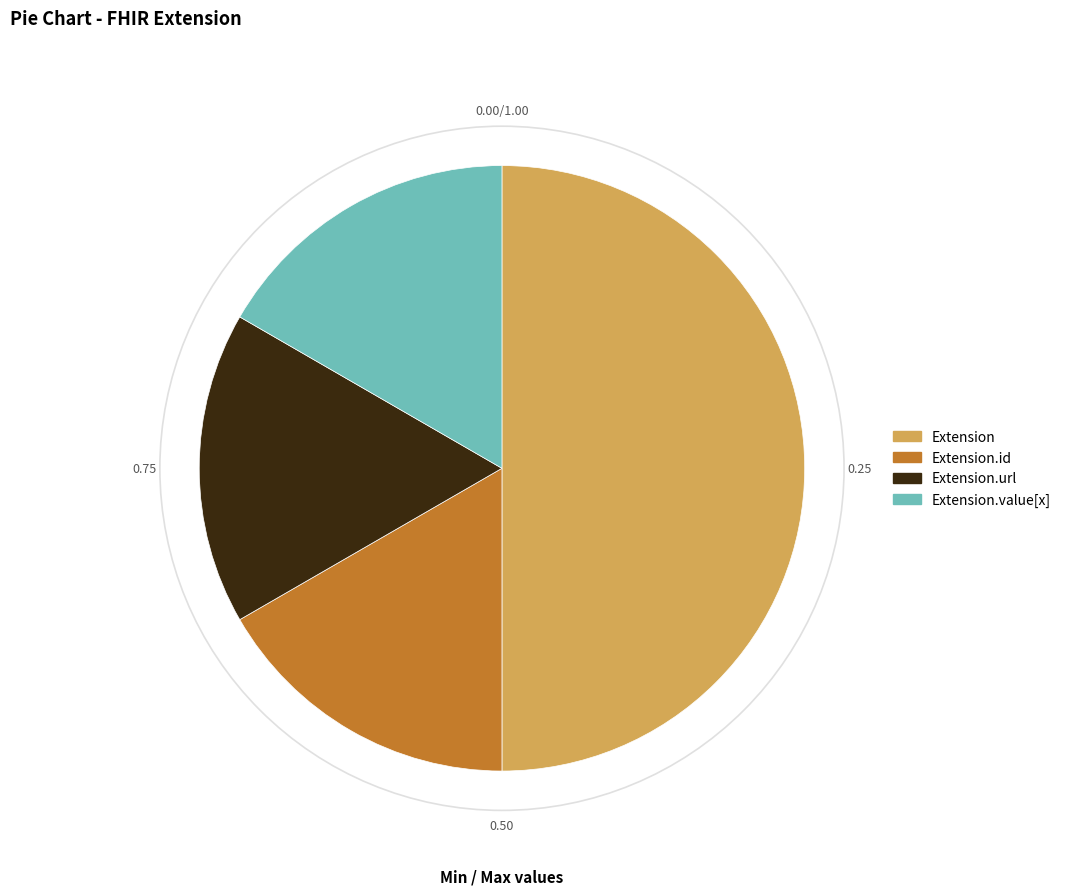

Does Extension.id account for over 50% of the chart?

No